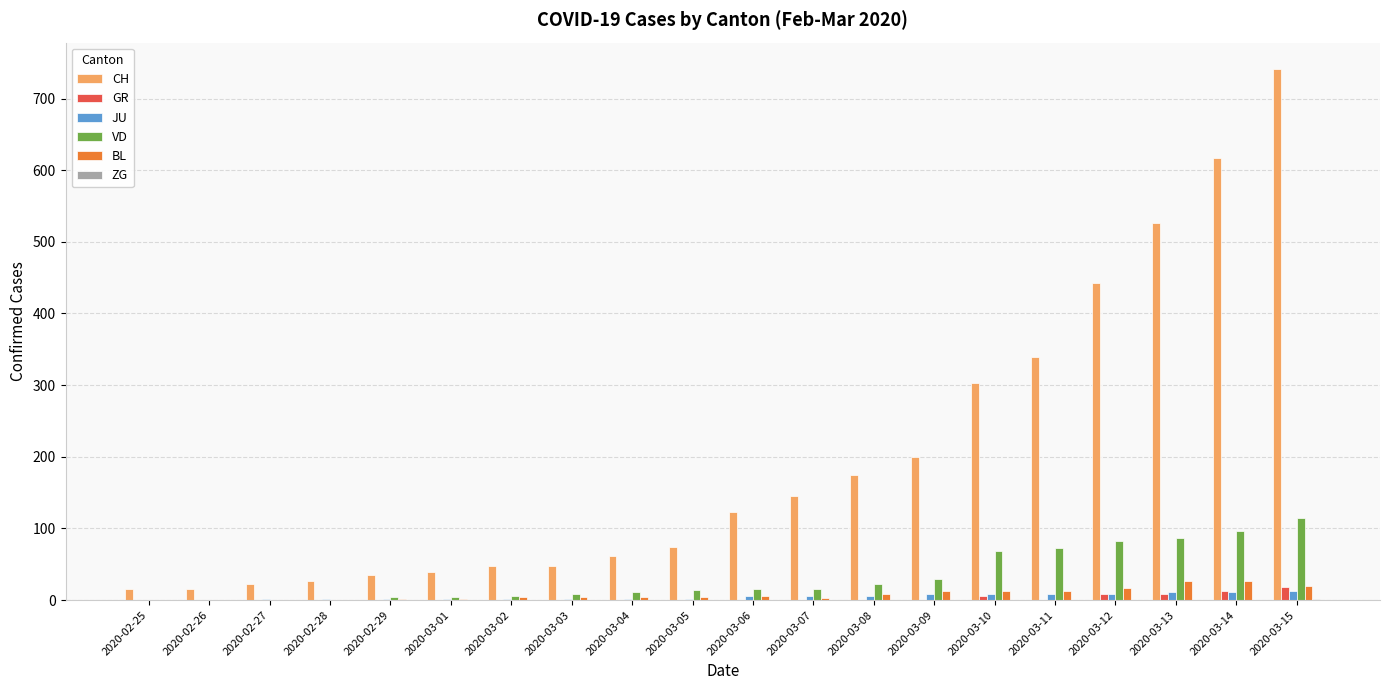

True or false: BL has a value of 0 at 2020-02-25.

True